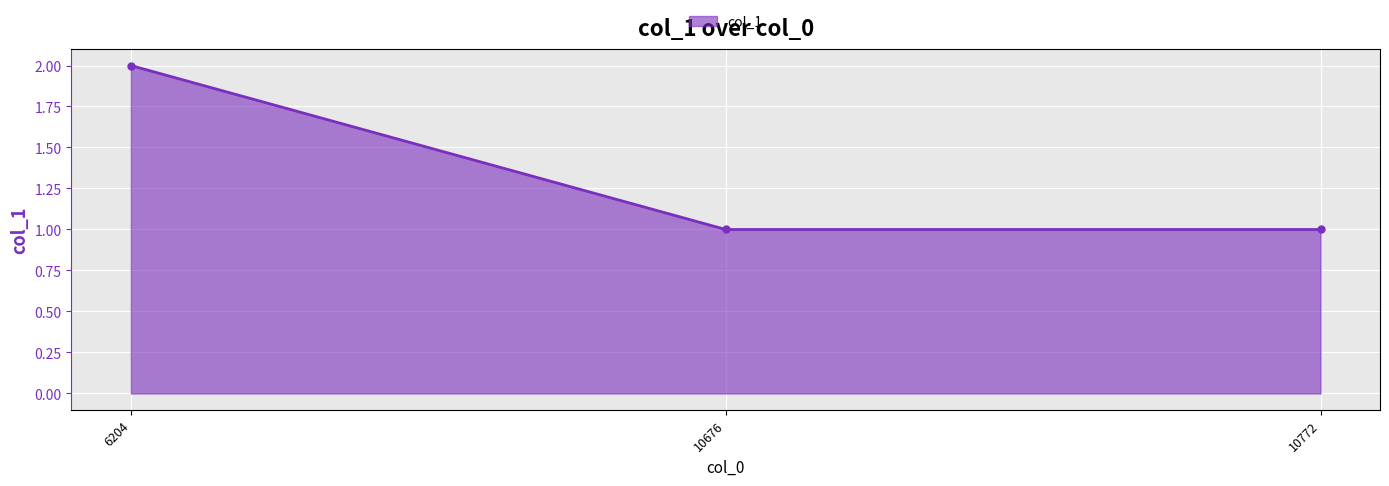

What is the sum of all values?

4